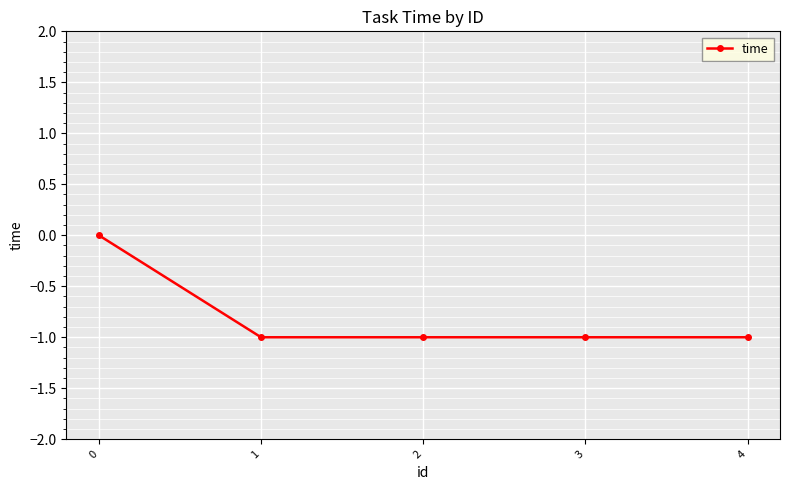

True or false: the data has more than 1 interior local peaks.

False